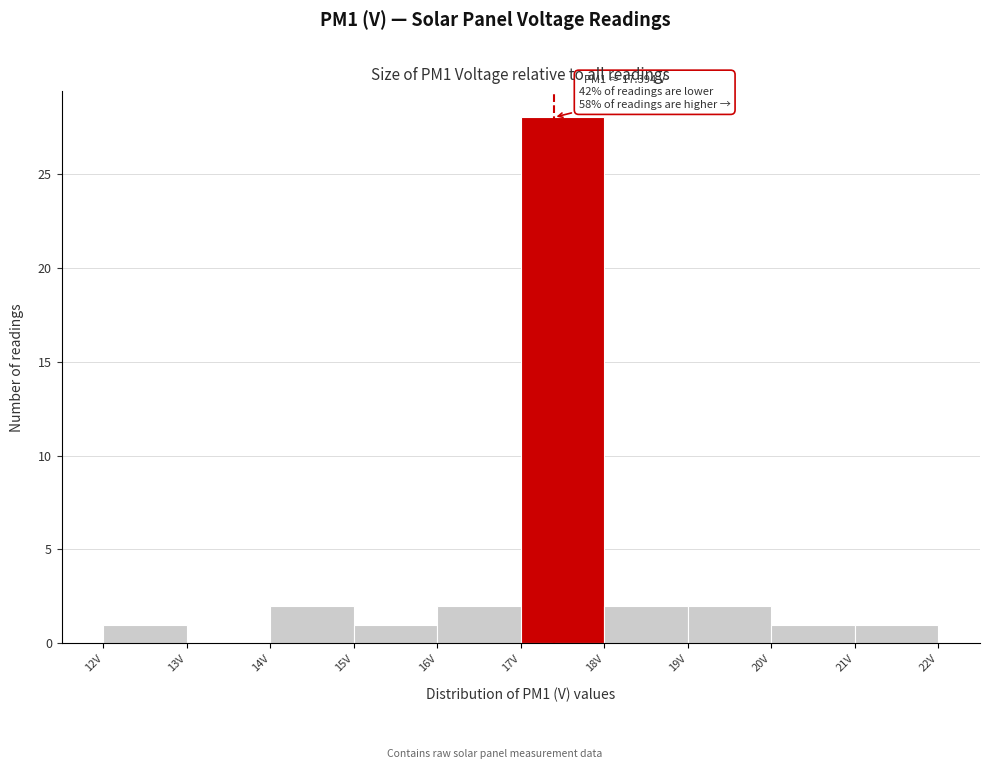

Over which range of the x-axis is the bar tallest?

17 to 18